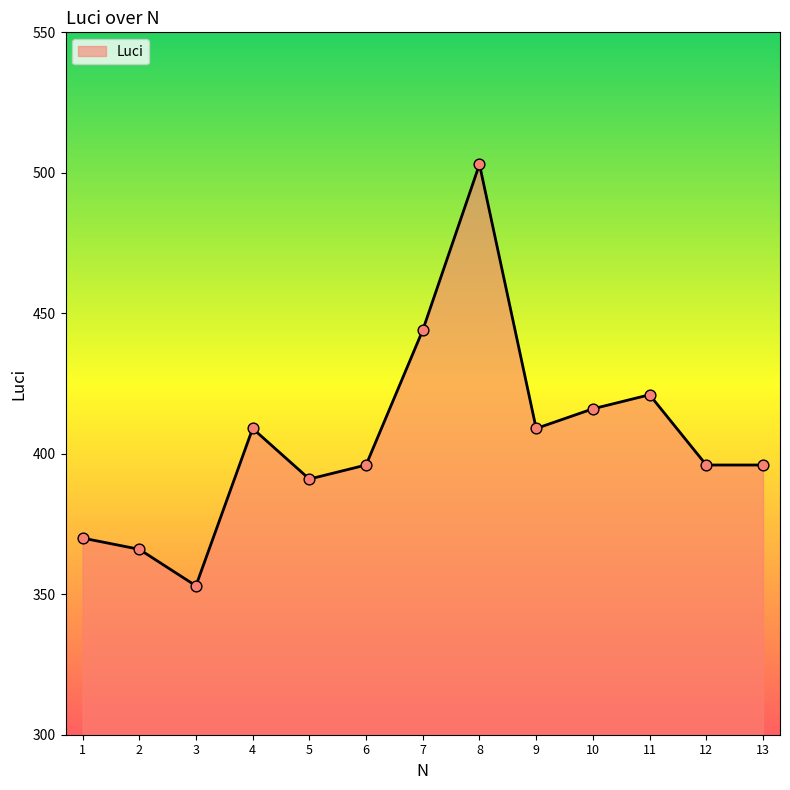

Which has a higher value, 7 or 9?

7